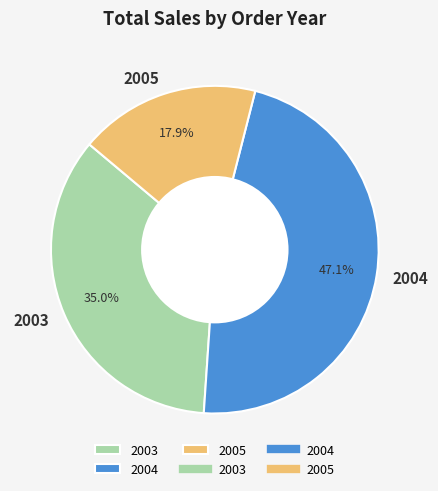

To the nearest percent, what percentage of the pie is 2004?

47%